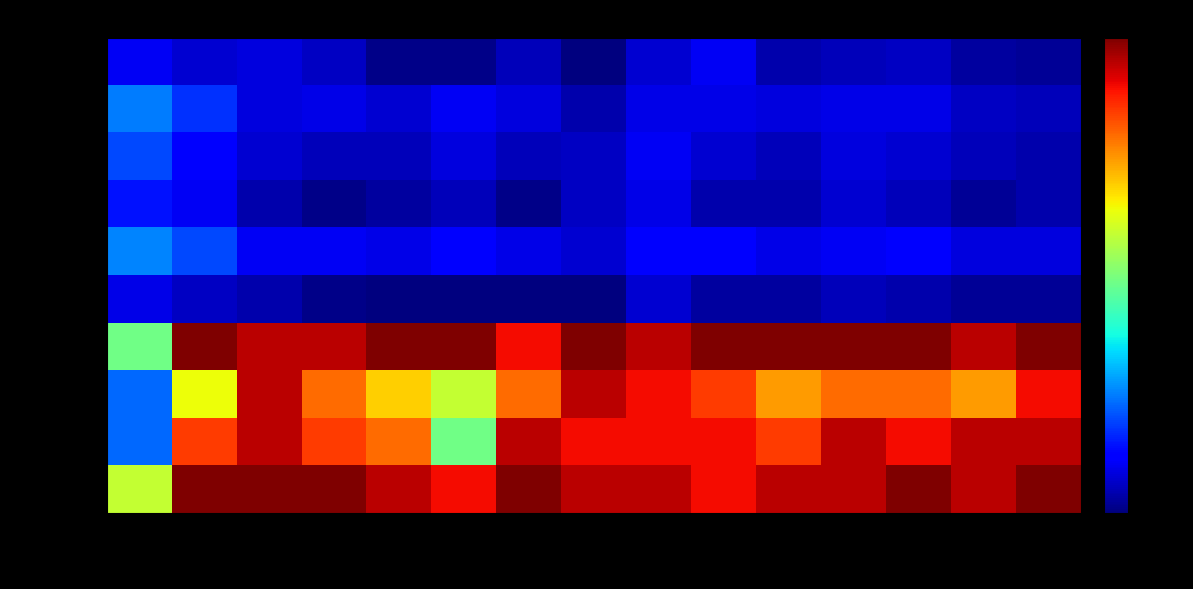

At 10-27, list the series in order from smallest to largest.

temp_min, temp_6, temp_24, temp_18, temp_12, temp_max, hum_12, hum_18, hum_24, hum_6